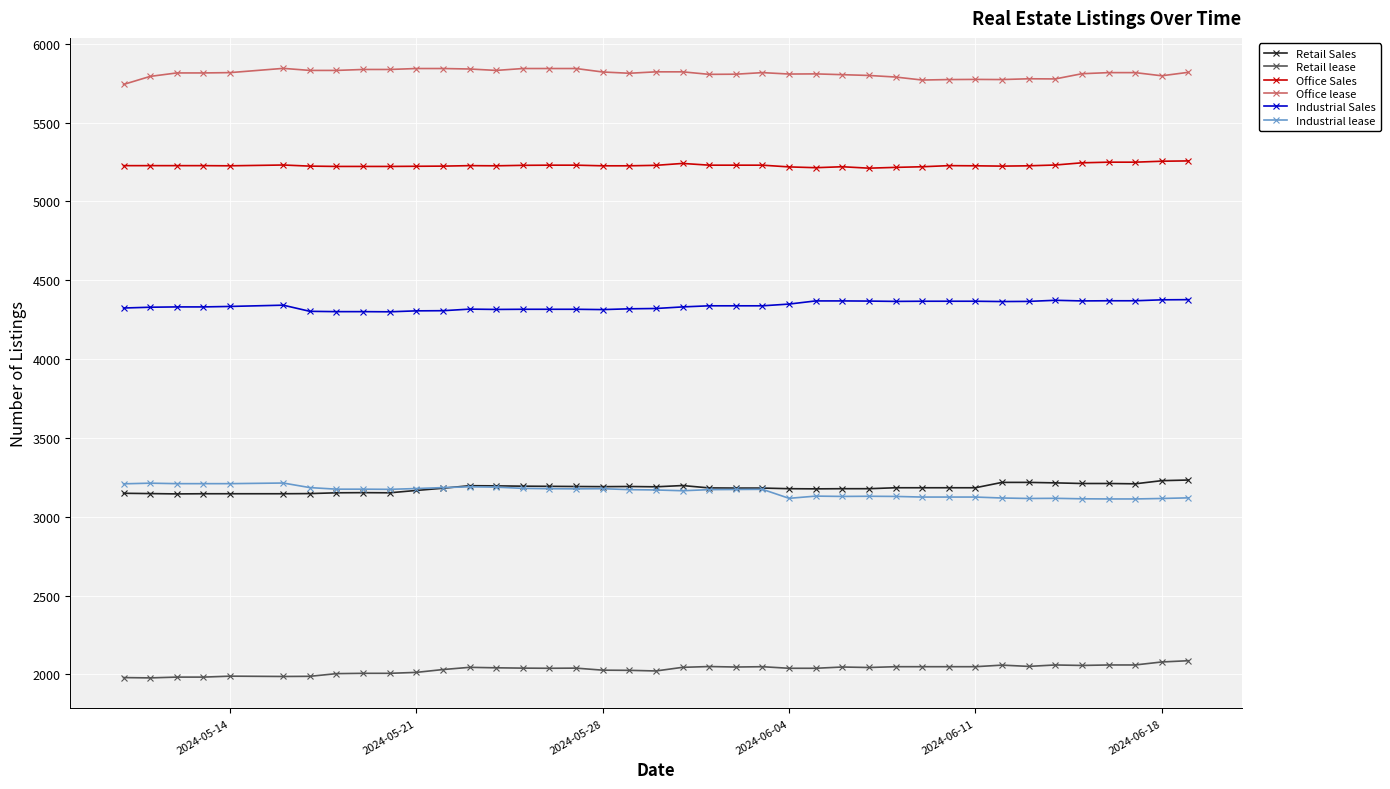

True or false: Office Sales and Industrial lease cross at least once.

False